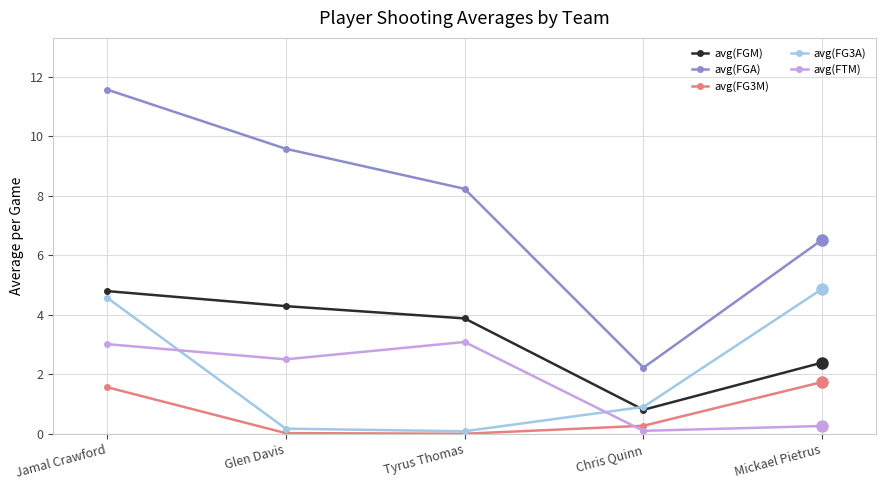

Read the avg(FGM) value at Chris Quinn.

0.8